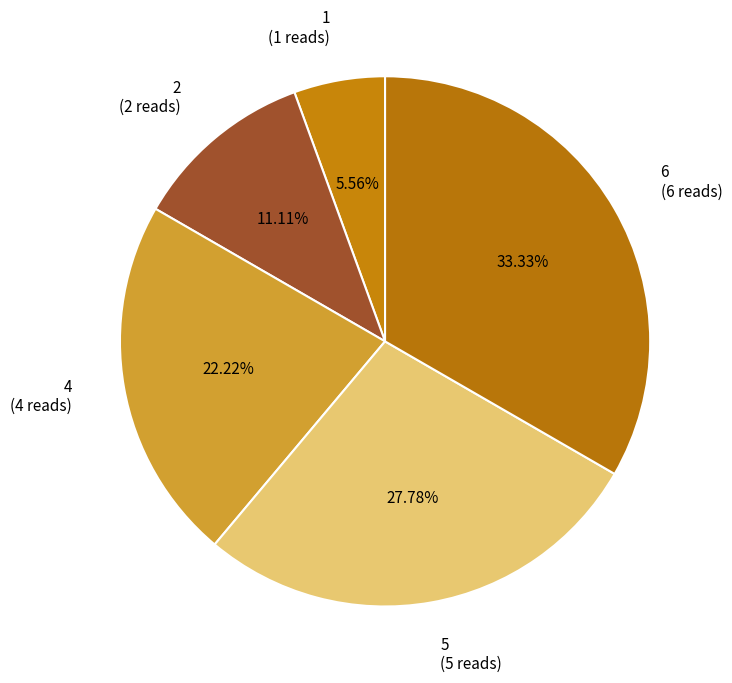

Do 4 and 2 together represent more than half of the pie?

No